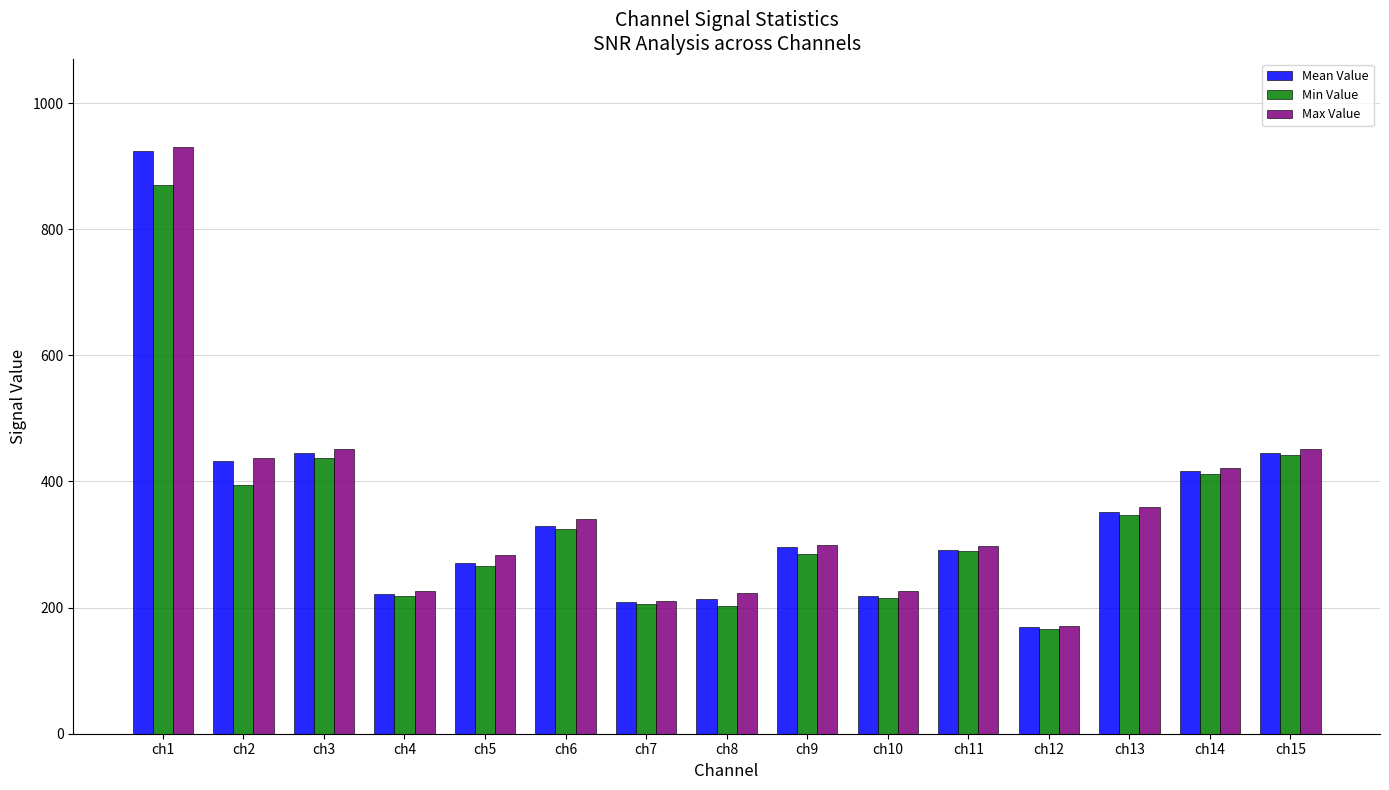

Between ch3 and ch14, which series saw the biggest shift?

Max Value